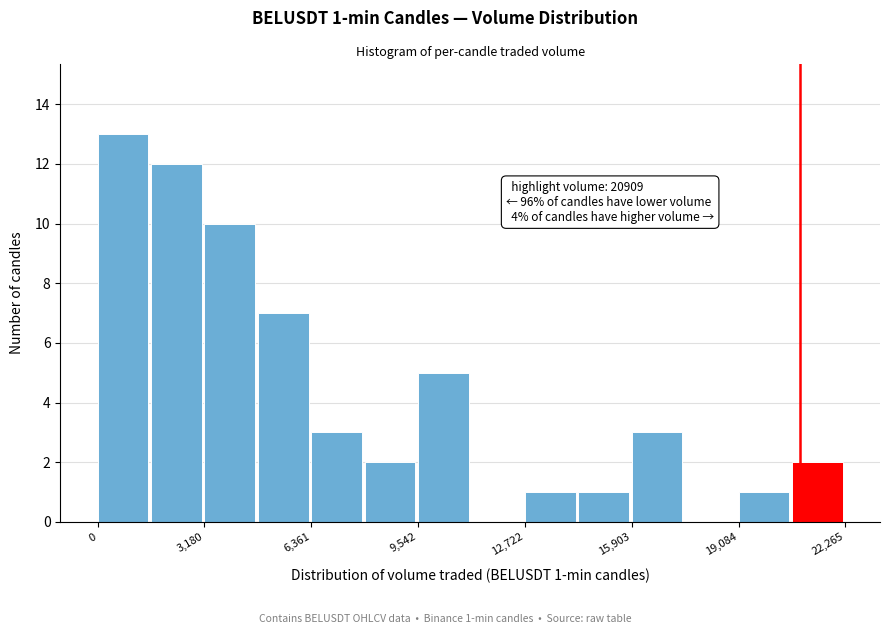

Read against the x-axis, roughly where is the centre of the tallest bar?

1000